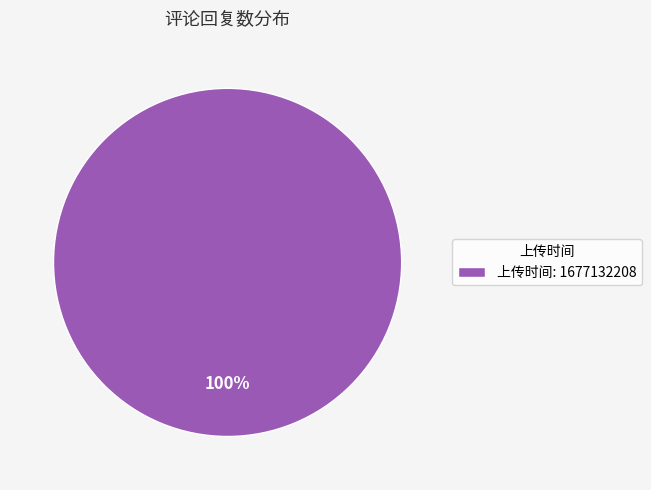

Is it true that 上传时间: 1677132208 is 93% of the pie?

False